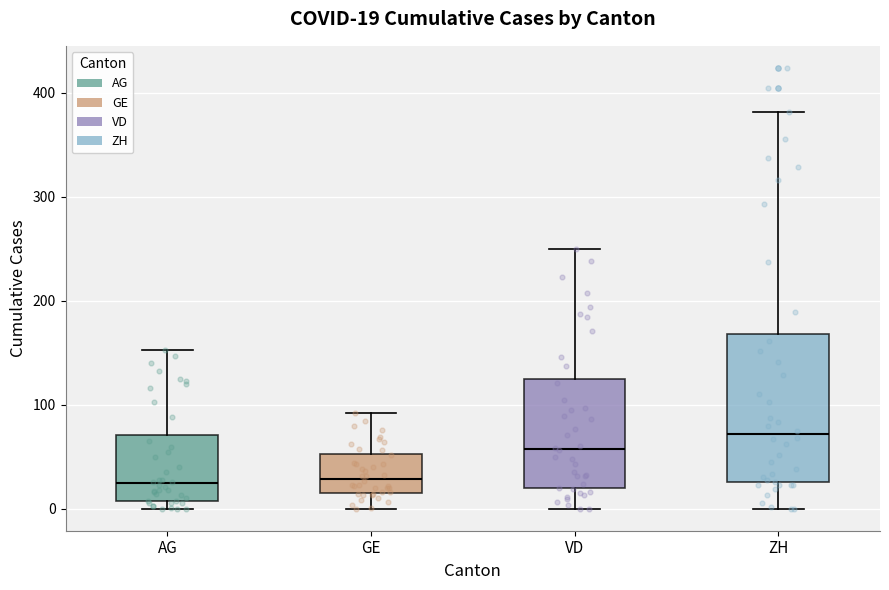

Comparing the boxes themselves (not the whiskers), which one is the tallest?

ZH